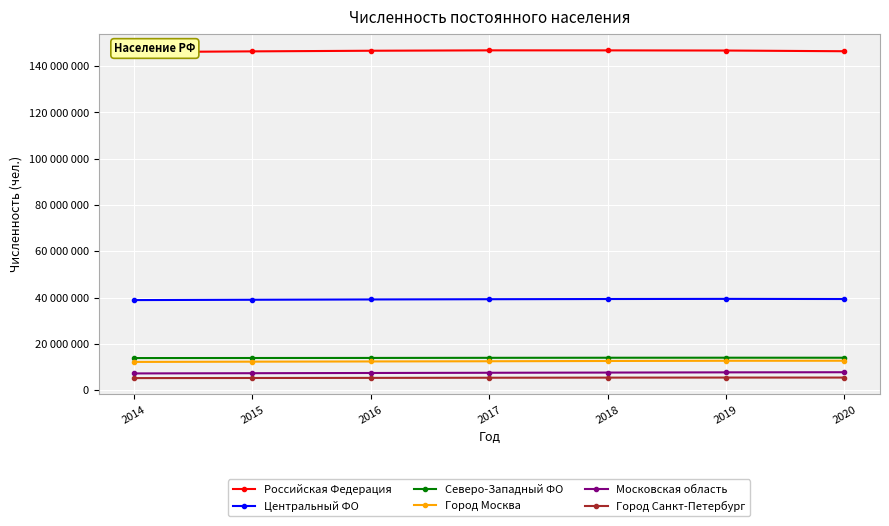

True or false: Северо-Западный ФО and Московская область cross at least once.

False